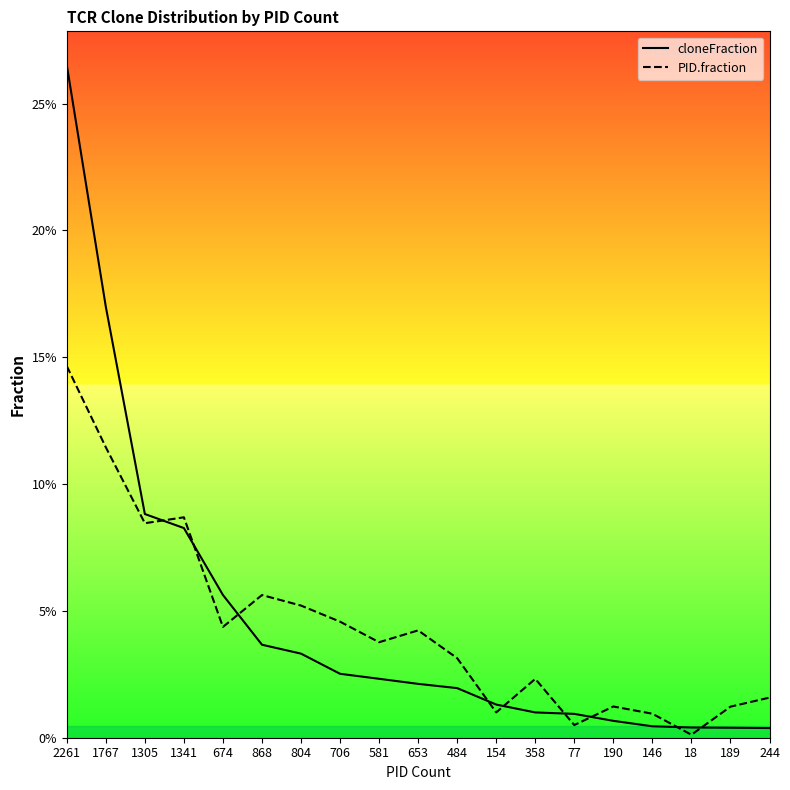

Count the number of data series in this chart.

2